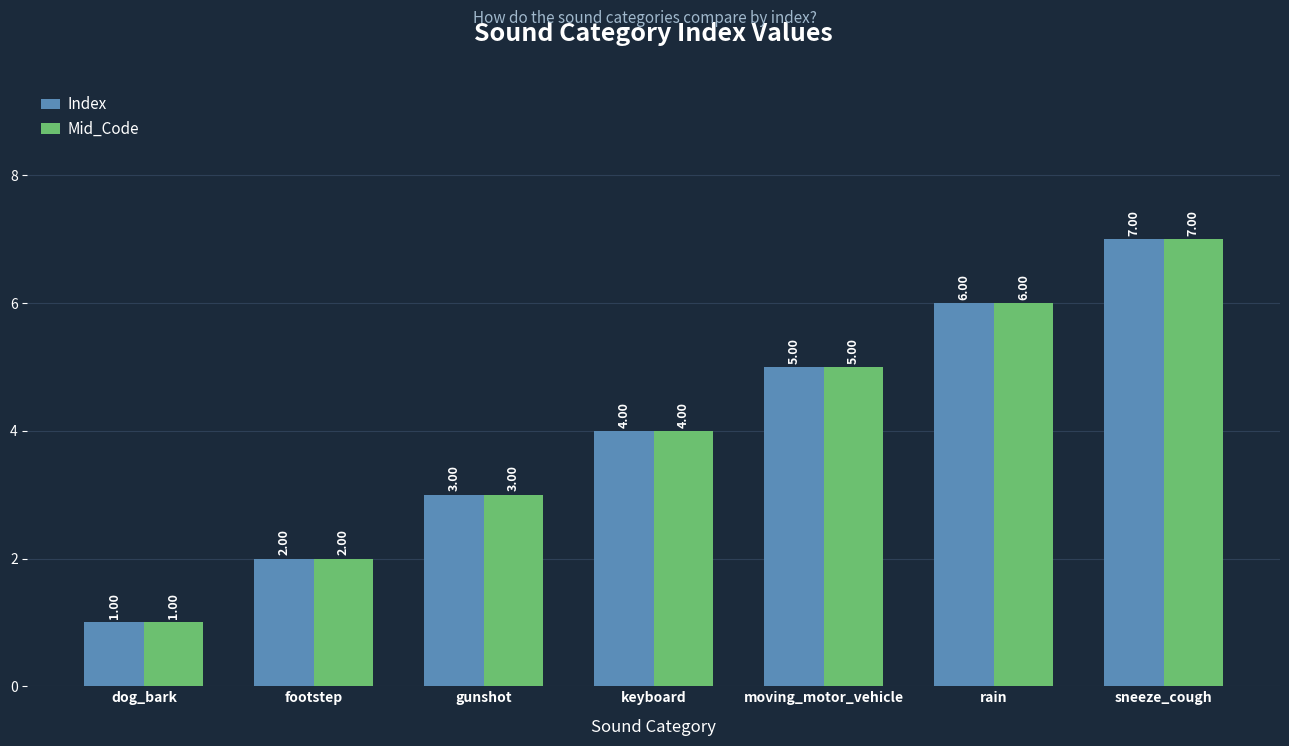

How many bars are there in each group?

2